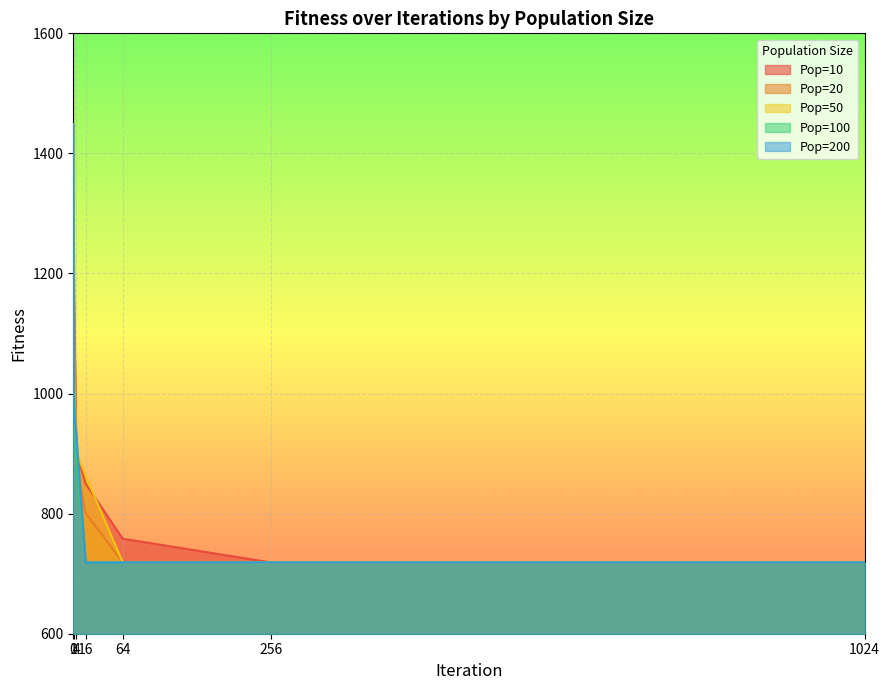

Which category has the lowest value in the Pop=200 series?

16